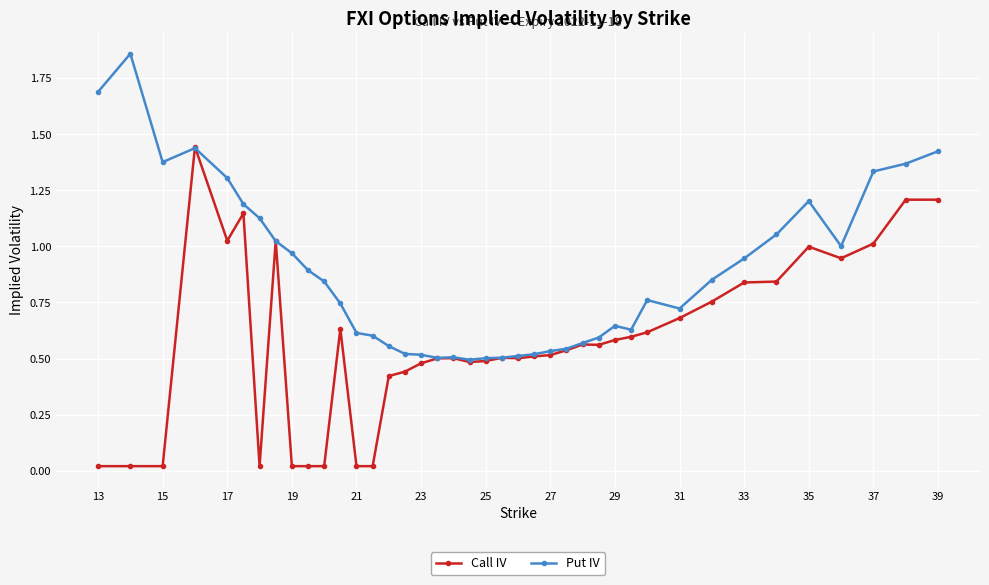

True or false: Put IV has more than 1 points higher than both neighbors.

True